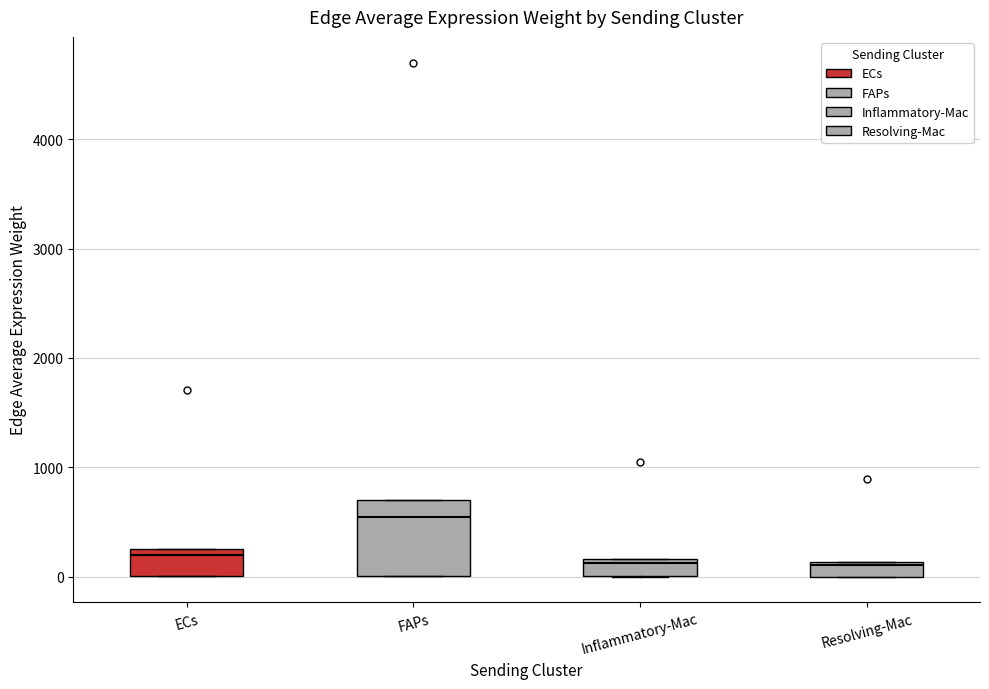

Which box is the tallest, from its lower edge to its upper edge?

FAPs